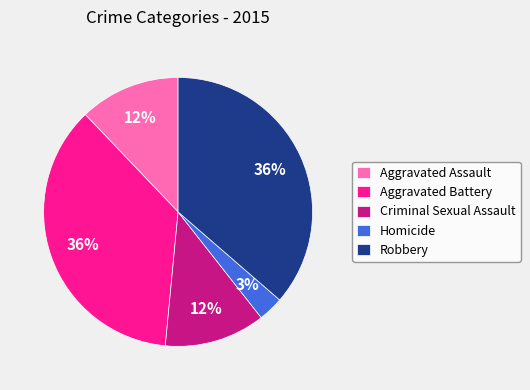

To the nearest percent, what percentage of the pie is Robbery?

36%